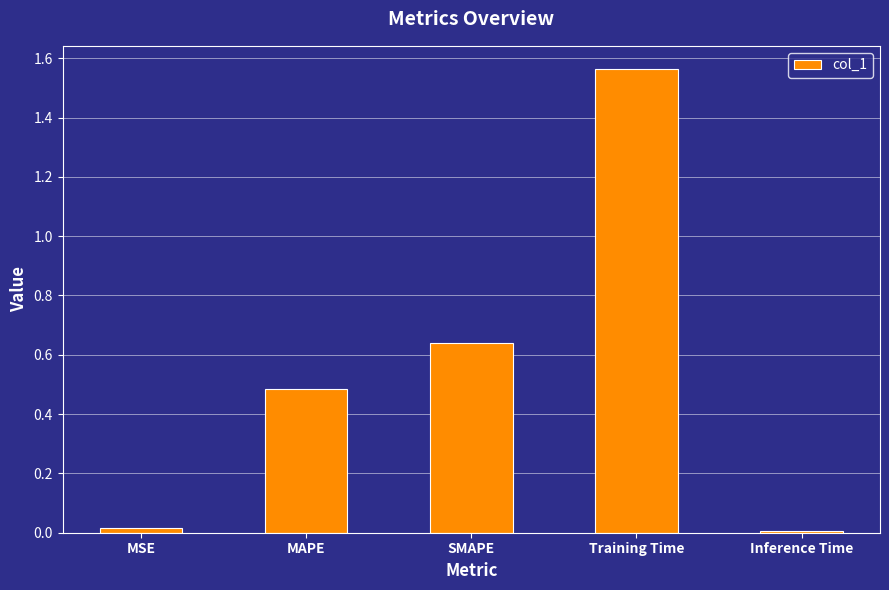

Between Training Time and MSE, which is larger?

Training Time